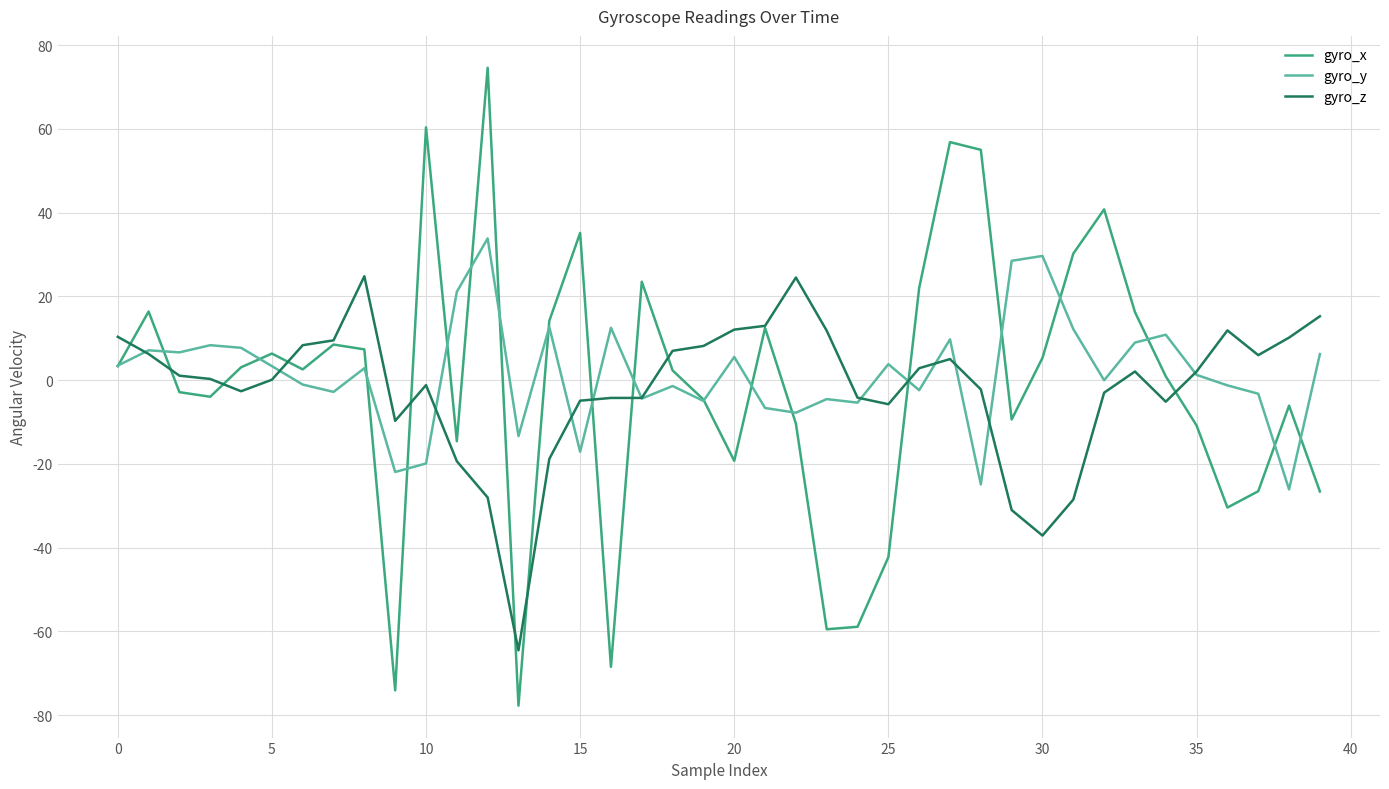

What is the highest value of the gyro_z series?

24.8